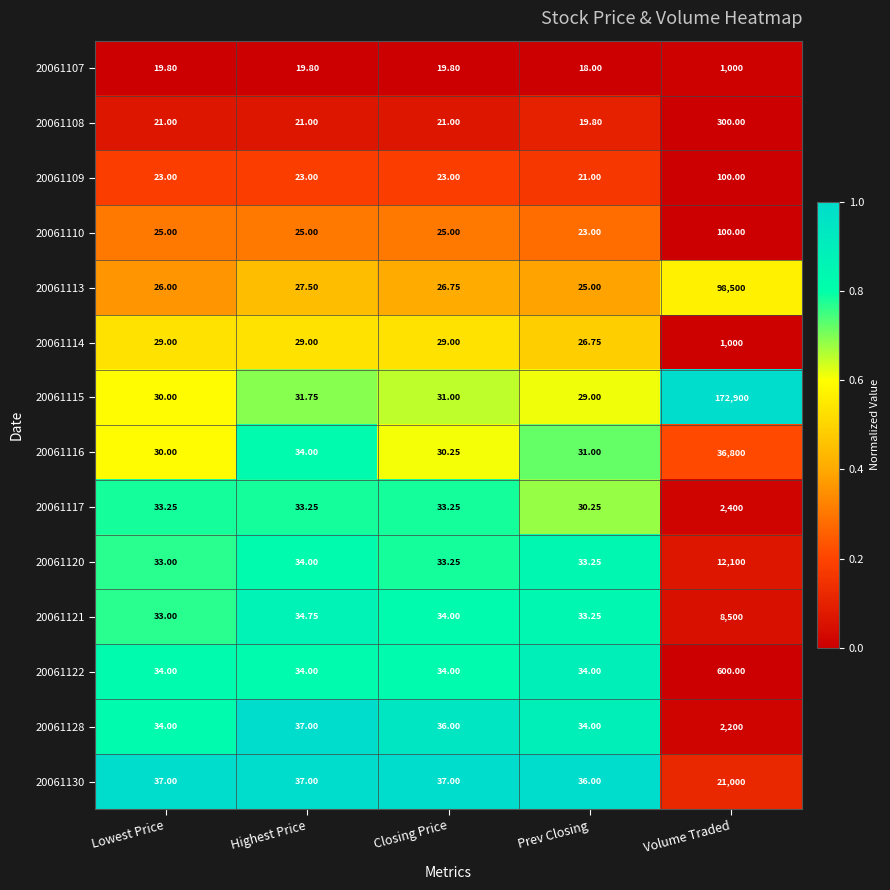

At which category is the sum across all series the highest?

Volume Traded